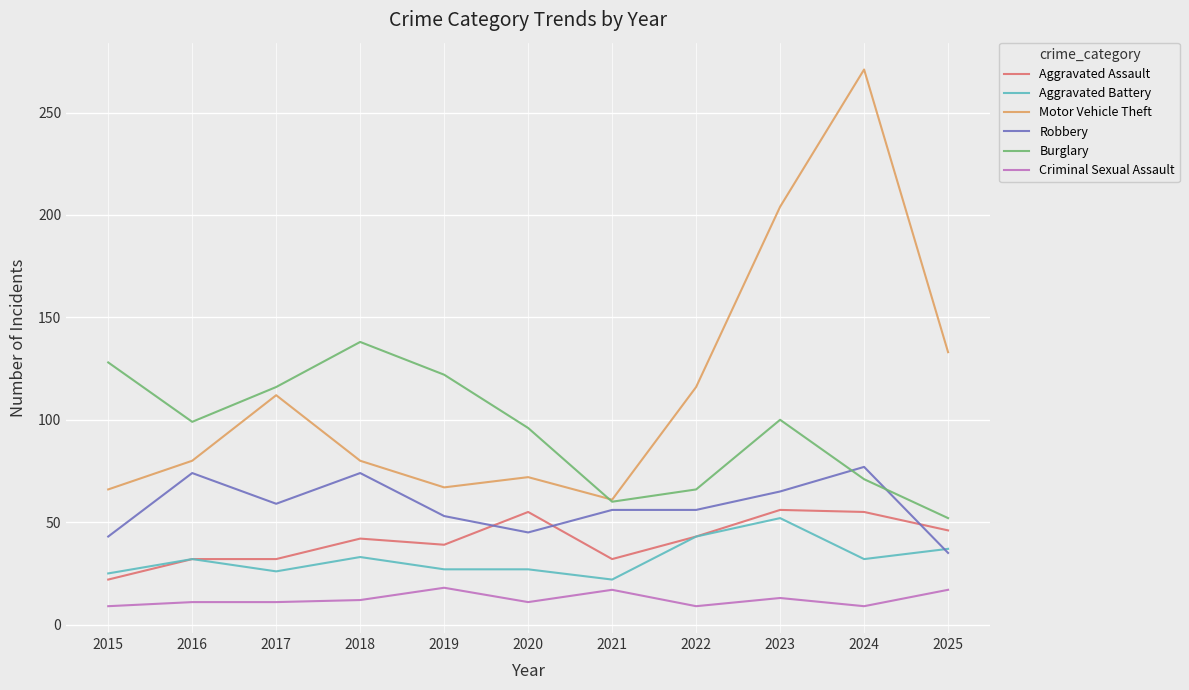

What is the difference between the maximum and minimum values in the Motor Vehicle Theft series?

210